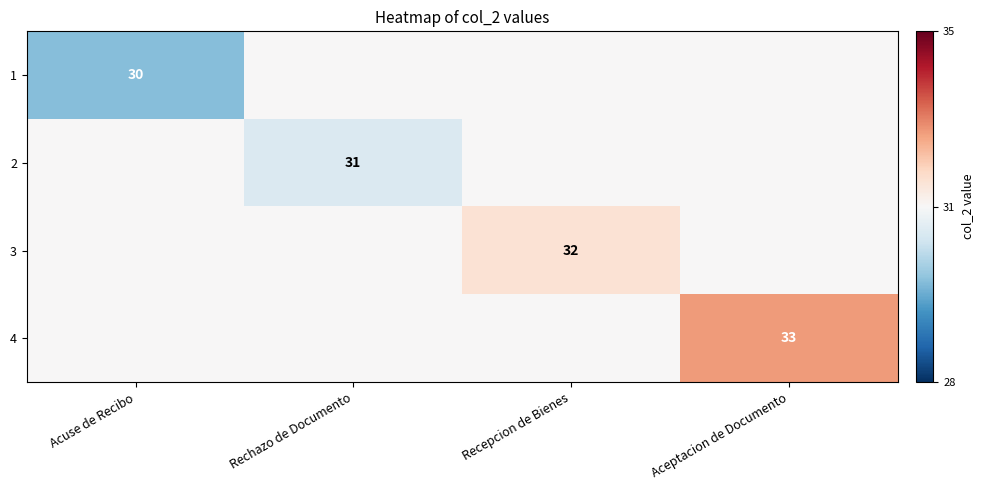

Is the value of 4 at Aceptacion de Documento greater than the value of 2 at Rechazo de Documento?

Yes